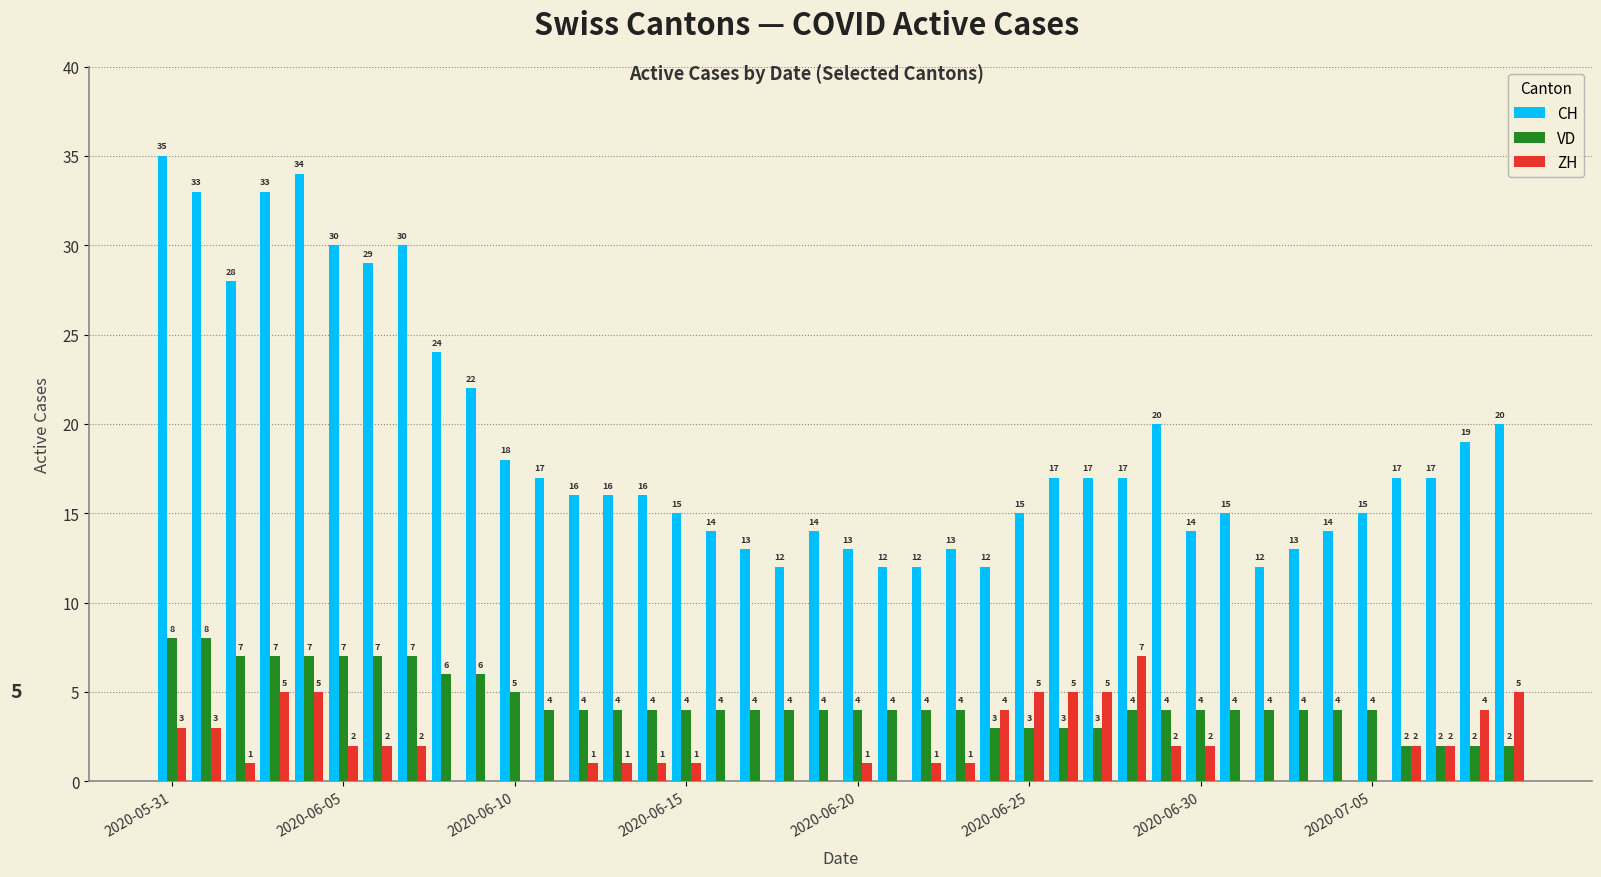

Which series has the widest spread of values?

CH